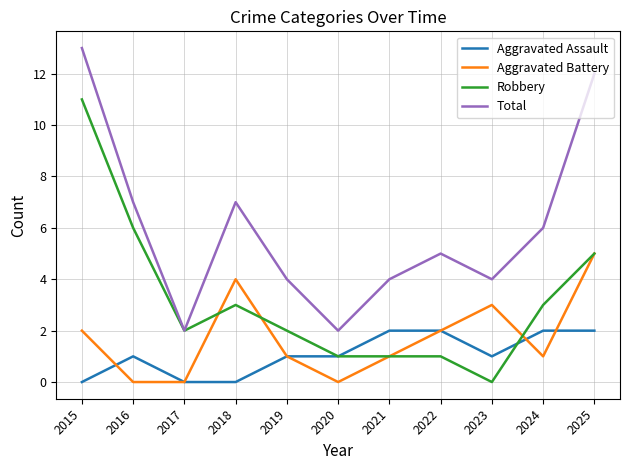

Between 2017 and 2025, which series saw the biggest shift?

Total